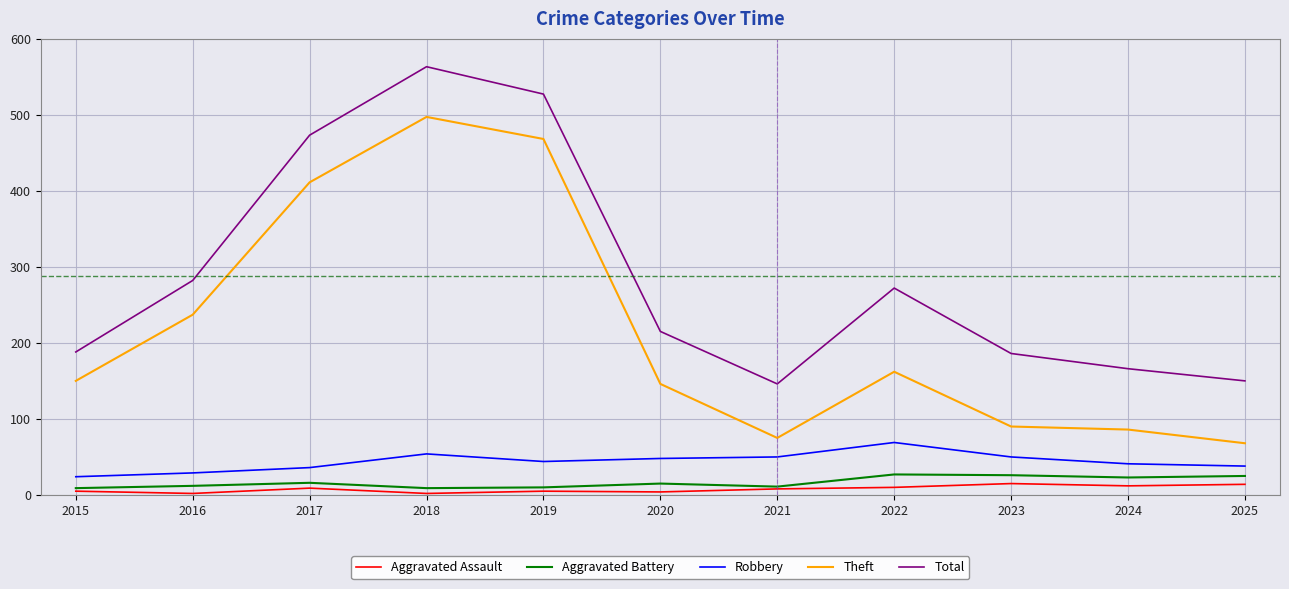

At which category is the sum across all series the highest?

2018